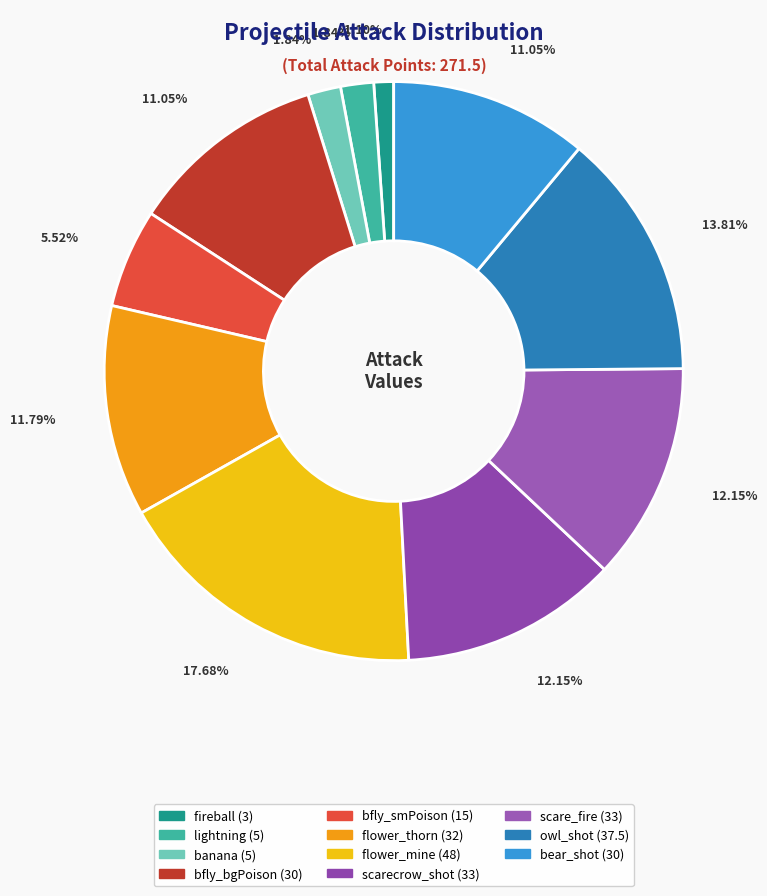

Rank the categories by value from highest to lowest.

flower_mine, owl_shot, scarecrow_shot, scare_fire, flower_thorn, bfly_bgPoison, bear_shot, bfly_smPoison, lightning, banana, fireball